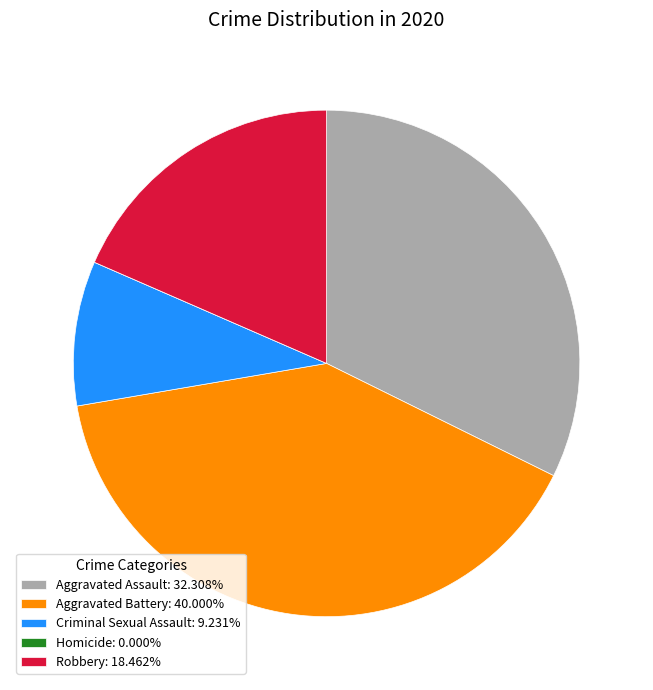

Does Criminal Sexual Assault account for over 50% of the chart?

No